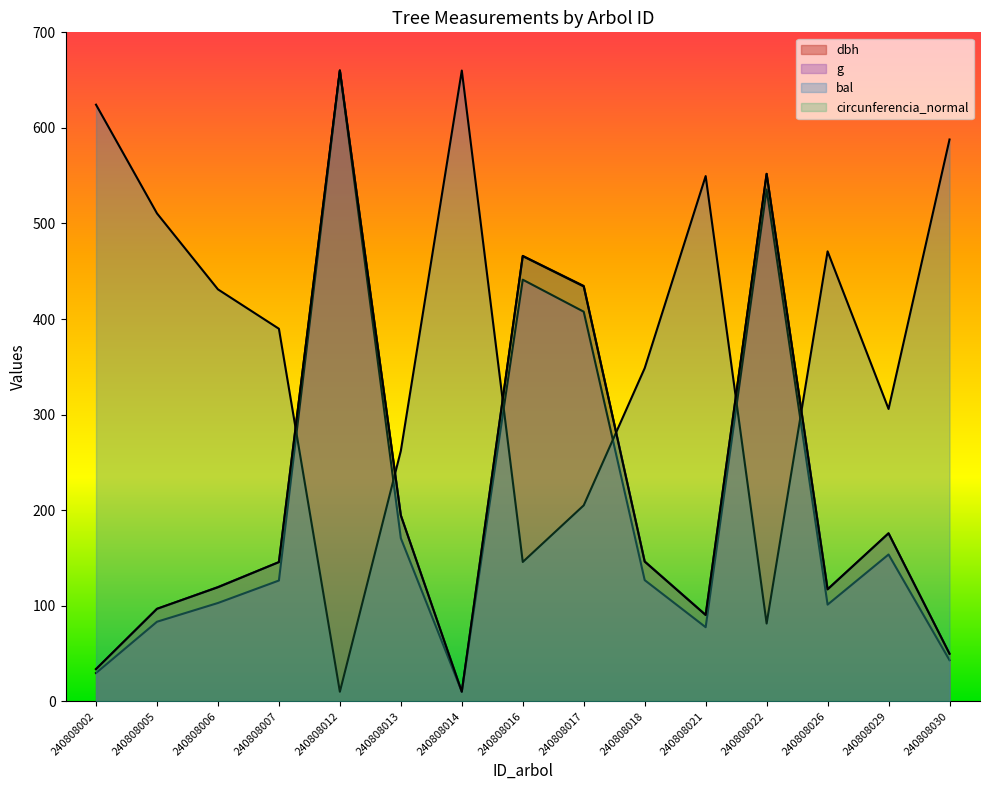

What is the value of the g point at the 6th from the left?

170.7